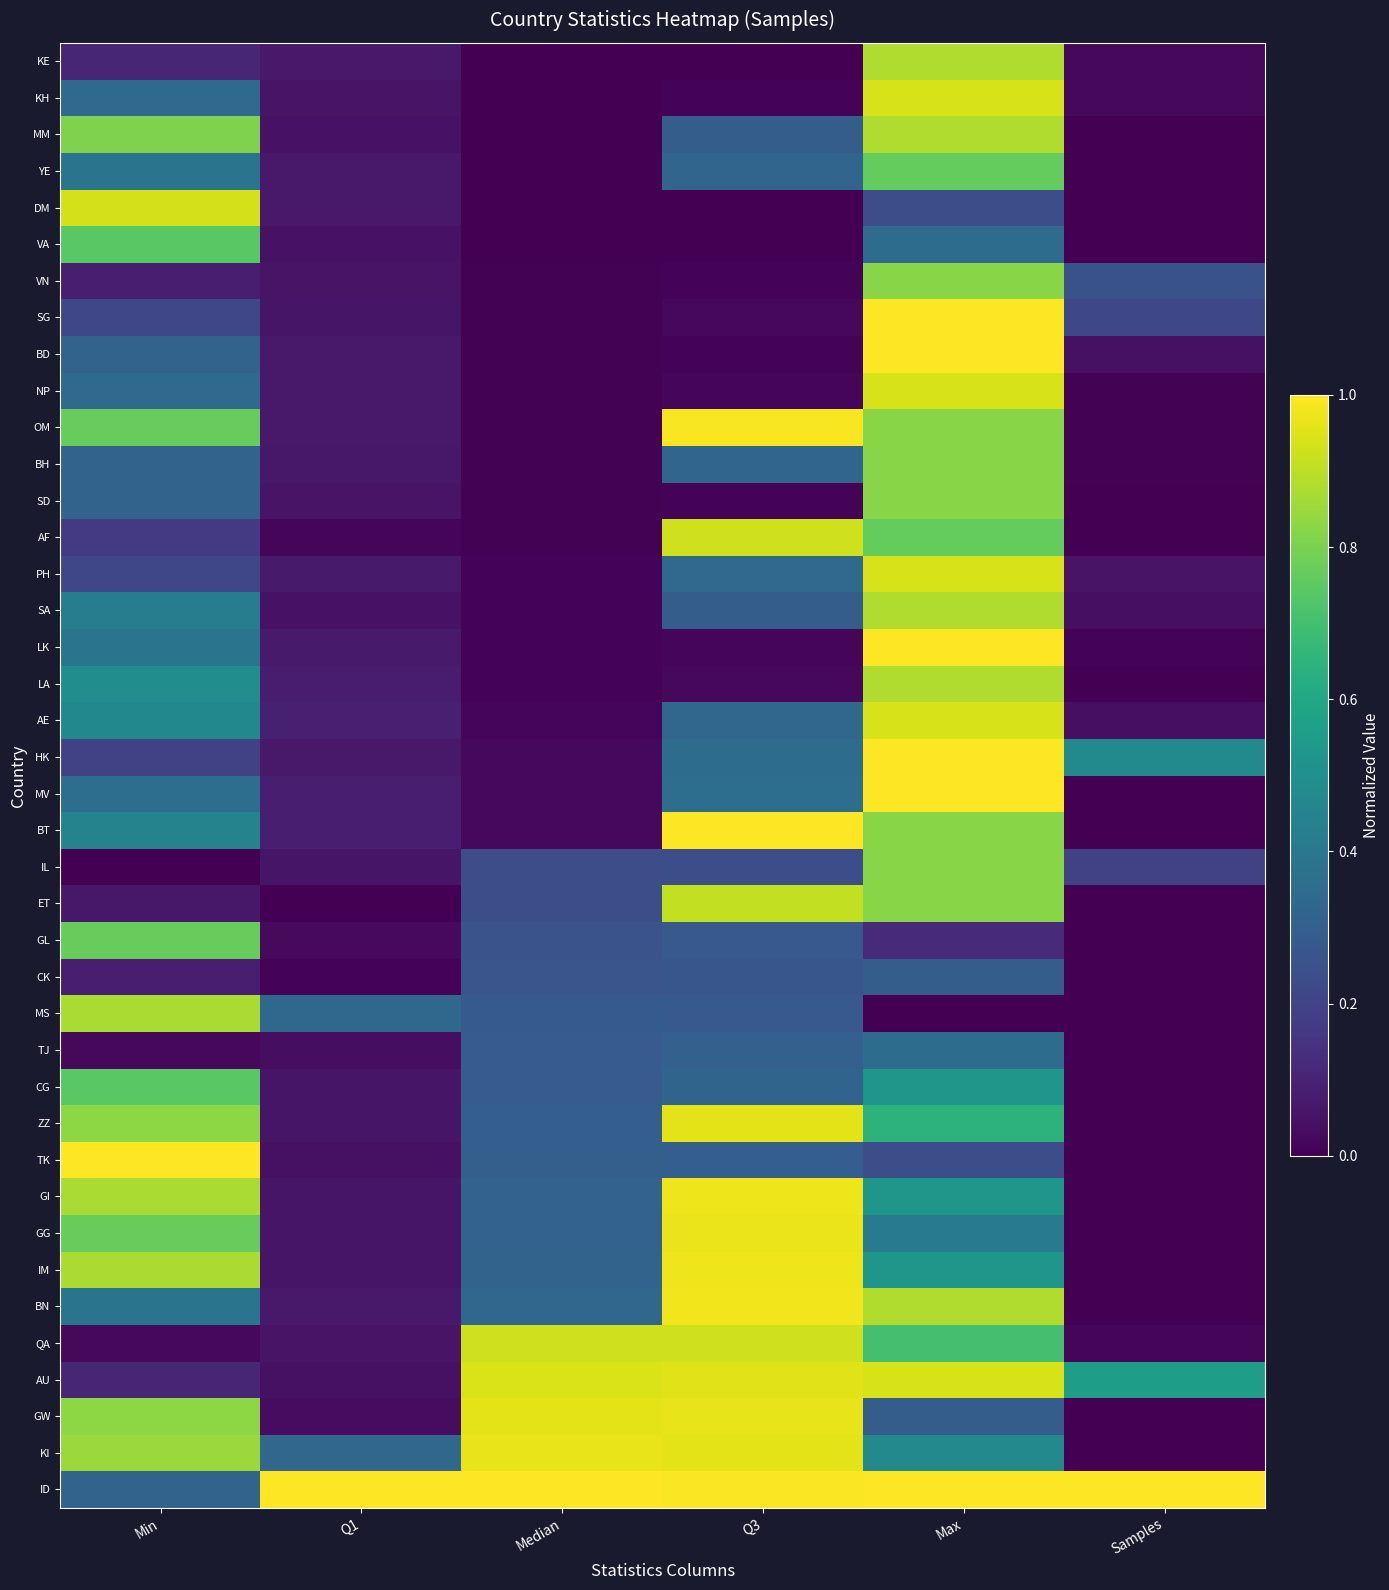

Reading left to right, list all the values displayed in this chart.

ID: Min=0.3	Q1=1.0	Median=1.0	Q3=1.0	Max=1.0	Samples=1.0
KI: Min=0.9	Q1=0.3	Median=1.0	Q3=1.0	Max=0.5	Samples=0.0
GW: Min=0.8	Q1=0.0	Median=1.0	Q3=1.0	Max=0.3	Samples=0.0
AU: Min=0.1	Q1=0.0	Median=0.9	Q3=1.0	Max=0.9	Samples=0.6
QA: Min=0.0	Q1=0.1	Median=0.9	Q3=0.9	Max=0.7	Samples=0.0
BN: Min=0.4	Q1=0.1	Median=0.3	Q3=1.0	Max=0.9	Samples=0.0
IM: Min=0.9	Q1=0.1	Median=0.3	Q3=1.0	Max=0.5	Samples=0.0
GG: Min=0.8	Q1=0.1	Median=0.3	Q3=1.0	Max=0.4	Samples=0.0
GI: Min=0.9	Q1=0.1	Median=0.3	Q3=1.0	Max=0.5	Samples=0.0
TK: Min=1.0	Q1=0.0	Median=0.3	Q3=0.3	Max=0.2	Samples=0.0
ZZ: Min=0.8	Q1=0.1	Median=0.3	Q3=1.0	Max=0.6	Samples=0.0
CG: Min=0.7	Q1=0.1	Median=0.3	Q3=0.3	Max=0.5	Samples=0.0
TJ: Min=0.0	Q1=0.0	Median=0.3	Q3=0.3	Max=0.4	Samples=0.0
MS: Min=0.9	Q1=0.3	Median=0.3	Q3=0.3	Max=0.0	Samples=0.0
CK: Min=0.1	Q1=0.0	Median=0.3	Q3=0.3	Max=0.3	Samples=0.0
GL: Min=0.8	Q1=0.0	Median=0.3	Q3=0.3	Max=0.1	Samples=0.0
ET: Min=0.1	Q1=0.0	Median=0.2	Q3=0.9	Max=0.8	Samples=0.0
IL: Min=0.0	Q1=0.1	Median=0.2	Q3=0.2	Max=0.8	Samples=0.2
BT: Min=0.4	Q1=0.1	Median=0.0	Q3=1.0	Max=0.8	Samples=0.0
MV: Min=0.4	Q1=0.1	Median=0.0	Q3=0.4	Max=1.0	Samples=0.0
HK: Min=0.2	Q1=0.1	Median=0.0	Q3=0.4	Max=1.0	Samples=0.5
AE: Min=0.5	Q1=0.1	Median=0.0	Q3=0.3	Max=0.9	Samples=0.0
LA: Min=0.5	Q1=0.1	Median=0.0	Q3=0.0	Max=0.9	Samples=0.0
LK: Min=0.4	Q1=0.1	Median=0.0	Q3=0.0	Max=1.0	Samples=0.0
SA: Min=0.4	Q1=0.0	Median=0.0	Q3=0.3	Max=0.9	Samples=0.0
PH: Min=0.2	Q1=0.1	Median=0.0	Q3=0.3	Max=0.9	Samples=0.1
AF: Min=0.2	Q1=0.0	Median=0.0	Q3=0.9	Max=0.8	Samples=0.0
SD: Min=0.3	Q1=0.1	Median=0.0	Q3=0.0	Max=0.8	Samples=0.0
BH: Min=0.3	Q1=0.1	Median=0.0	Q3=0.3	Max=0.8	Samples=0.0
OM: Min=0.8	Q1=0.1	Median=0.0	Q3=1.0	Max=0.8	Samples=0.0
NP: Min=0.3	Q1=0.1	Median=0.0	Q3=0.0	Max=0.9	Samples=0.0
BD: Min=0.3	Q1=0.1	Median=0.0	Q3=0.0	Max=1.0	Samples=0.0
SG: Min=0.2	Q1=0.1	Median=0.0	Q3=0.0	Max=1.0	Samples=0.2
VN: Min=0.1	Q1=0.1	Median=0.0	Q3=0.0	Max=0.8	Samples=0.3
VA: Min=0.7	Q1=0.0	Median=0.0	Q3=0.0	Max=0.4	Samples=0.0
DM: Min=0.9	Q1=0.1	Median=0.0	Q3=0.0	Max=0.2	Samples=0.0
YE: Min=0.4	Q1=0.1	Median=0.0	Q3=0.3	Max=0.8	Samples=0.0
MM: Min=0.8	Q1=0.0	Median=0.0	Q3=0.3	Max=0.9	Samples=0.0
KH: Min=0.3	Q1=0.1	Median=0.0	Q3=0.0	Max=0.9	Samples=0.0
KE: Min=0.1	Q1=0.1	Median=0.0	Q3=0.0	Max=0.9	Samples=0.0